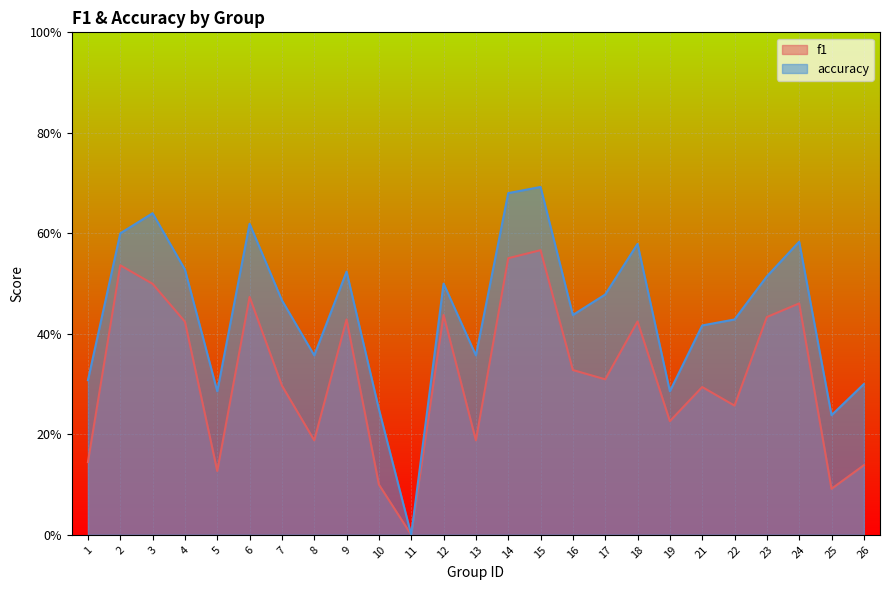

How many values in the accuracy series exceed 0?

24